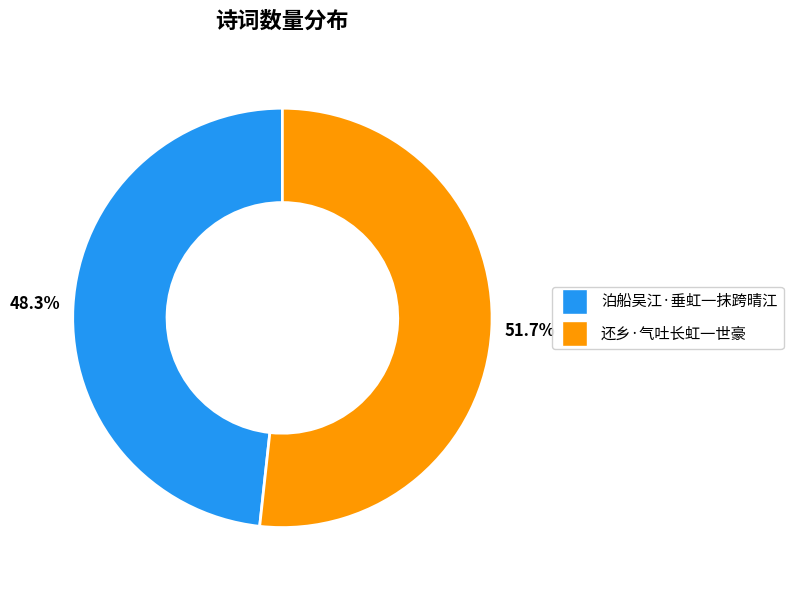

Is the sum of 泊船吴江·垂虹一抹跨晴江 and 还乡·气吐长虹一世豪 greater than half?

Yes